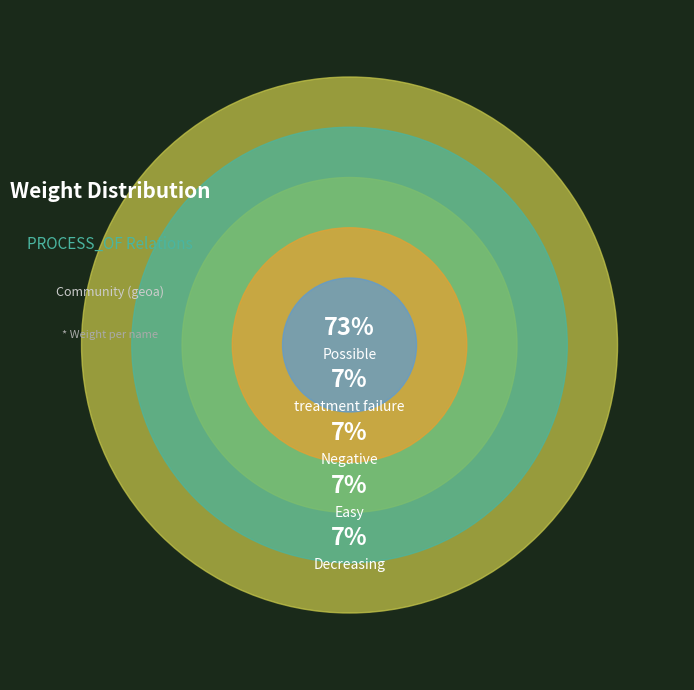

What is the ratio of the value at Easy to the value at Decreasing?

1.0